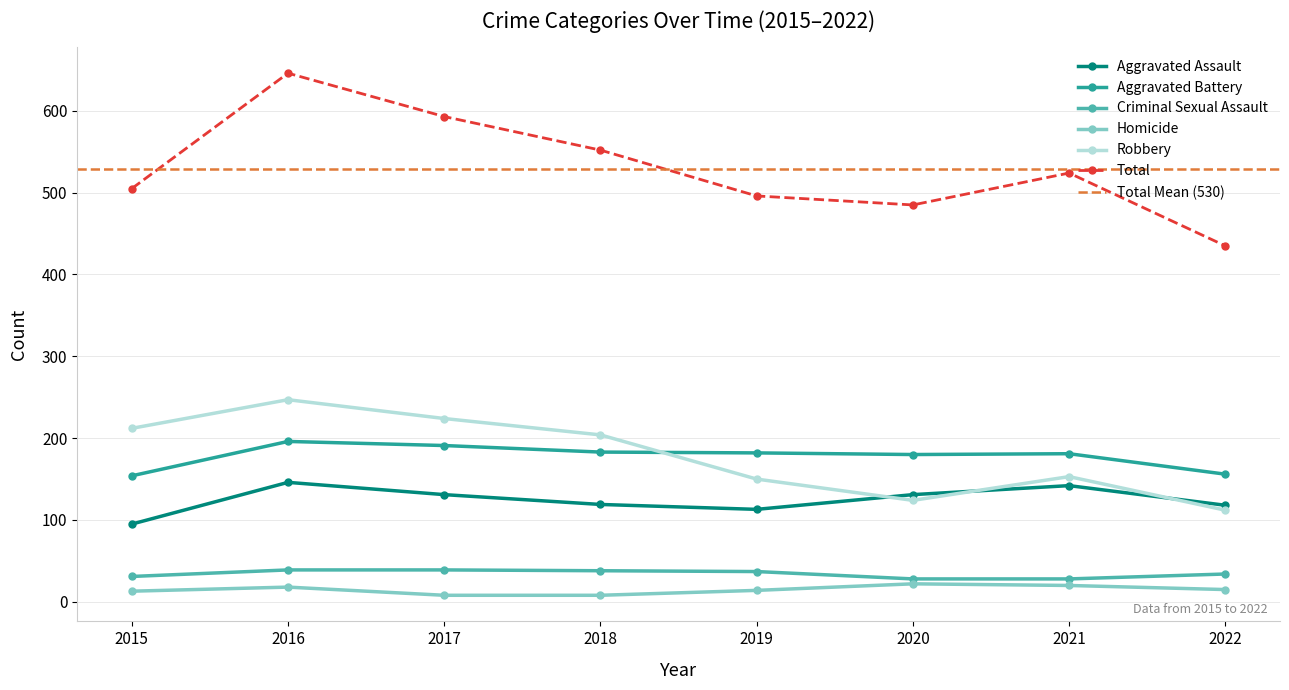

What is the total value across all series at 2021?

1048